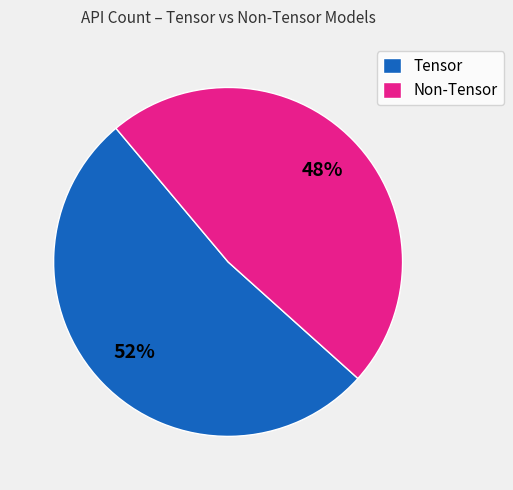

Approximately how many times larger is the value at Non-Tensor compared to Tensor?

0.9